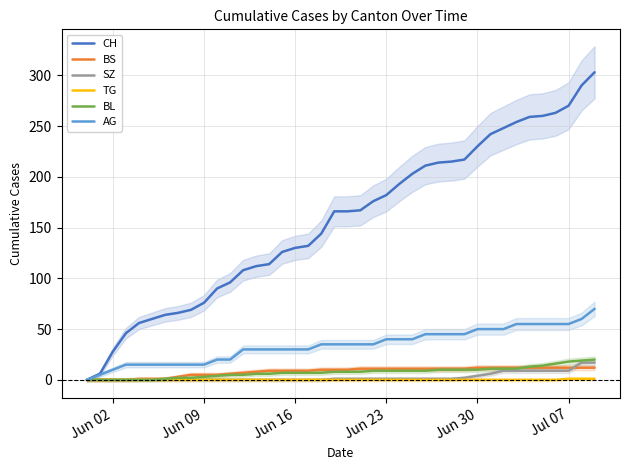

The value of AG at Jun 02 is 10. True or false?

True